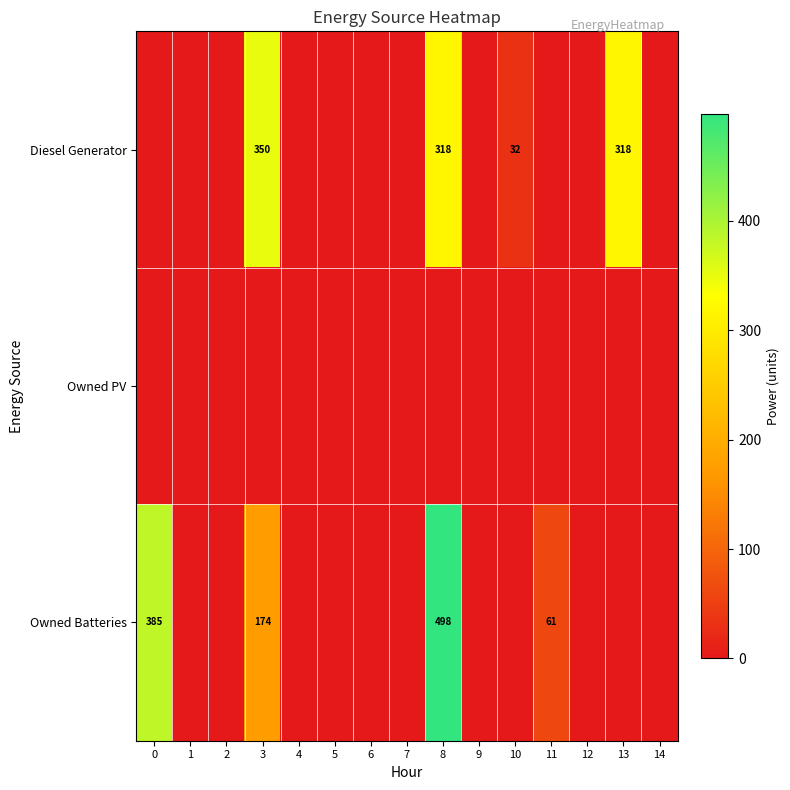

The Diesel Generator series shows 32 at 10. True or false?

True